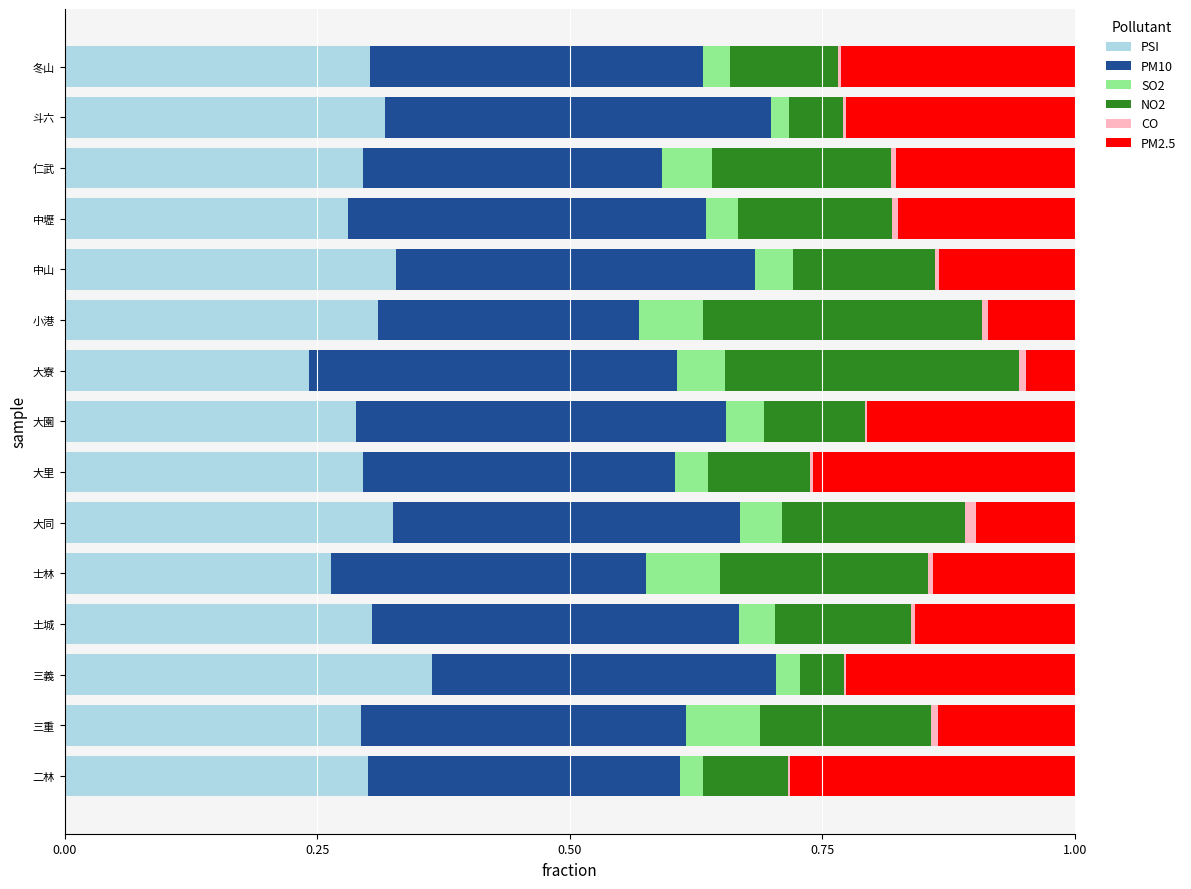

At which label does PSI reach its peak?

三義